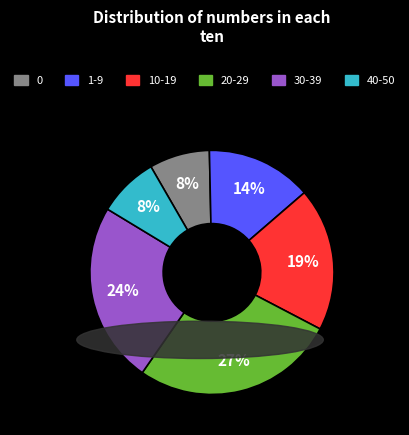

Which has a higher value, 30-39 or 40-50?

30-39